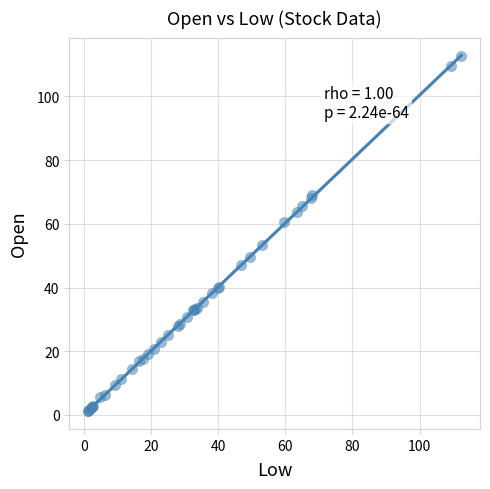

What Y value in the scatter plot is closest to 56?

53.5